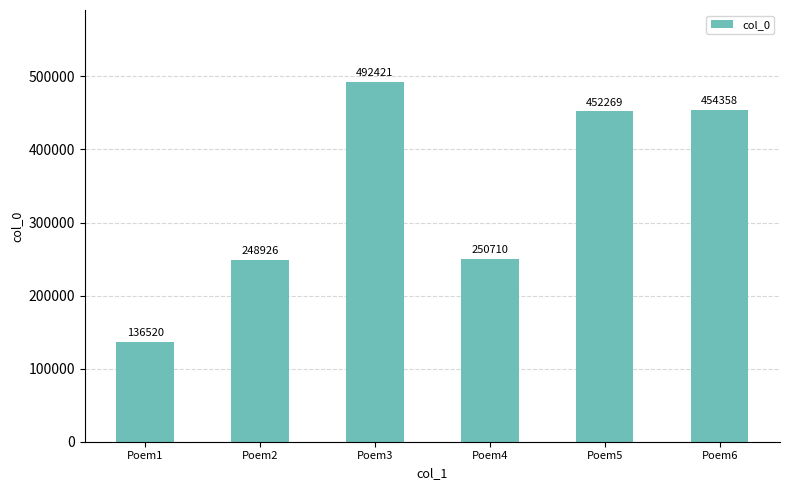

What value does the data have at Poem3, to the nearest 50?

492400